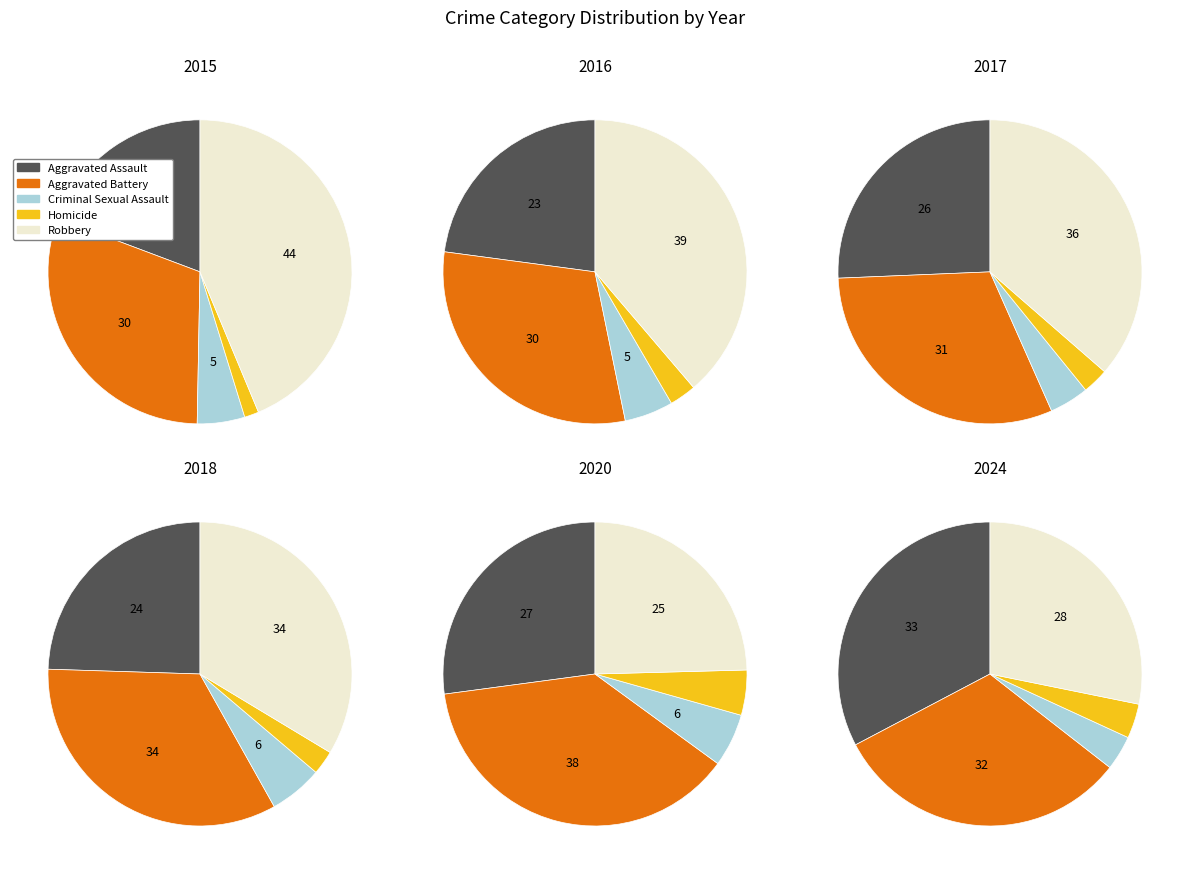

Is there any slice that represents more than half of the pie?

No